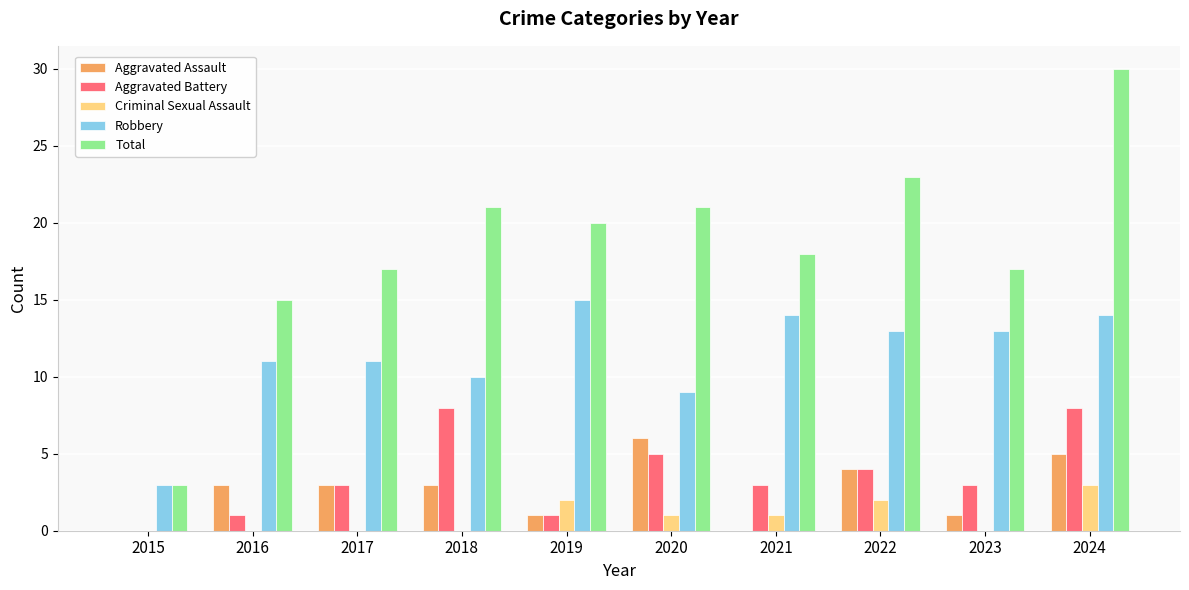

How many groups of bars are there?

10